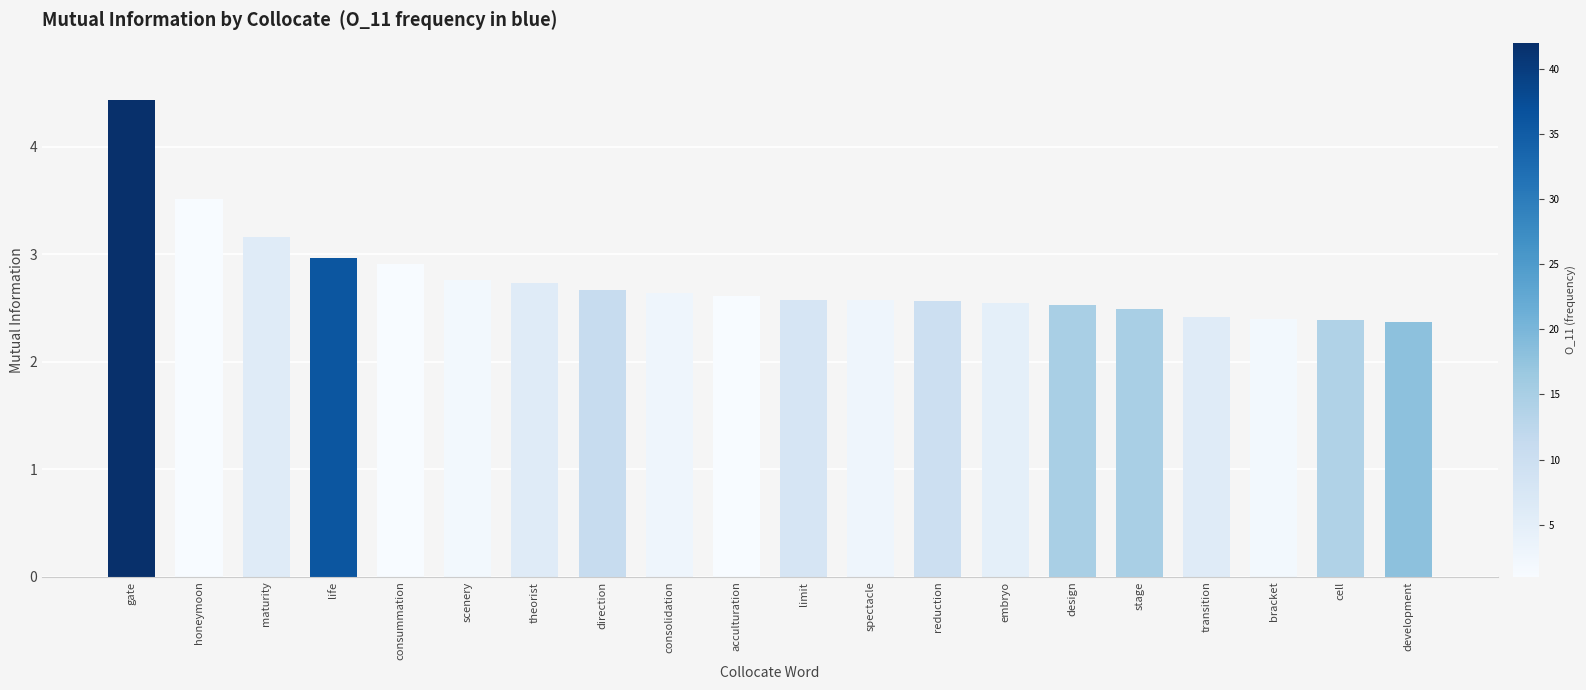

What is the label of the 13th bar from the right?

direction